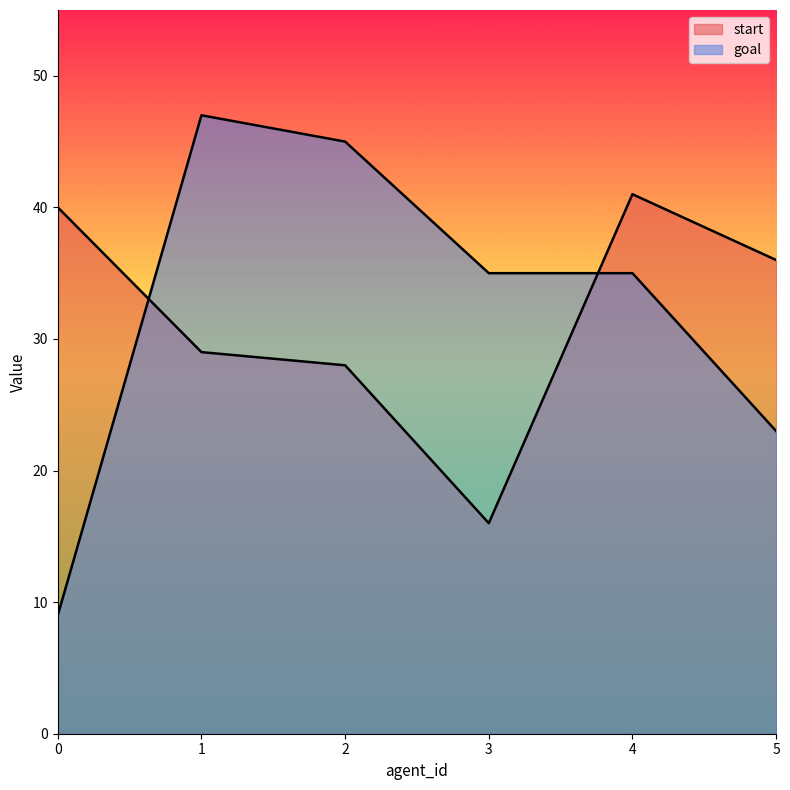

Which series ends up on top after the final intersection of goal and start?

start